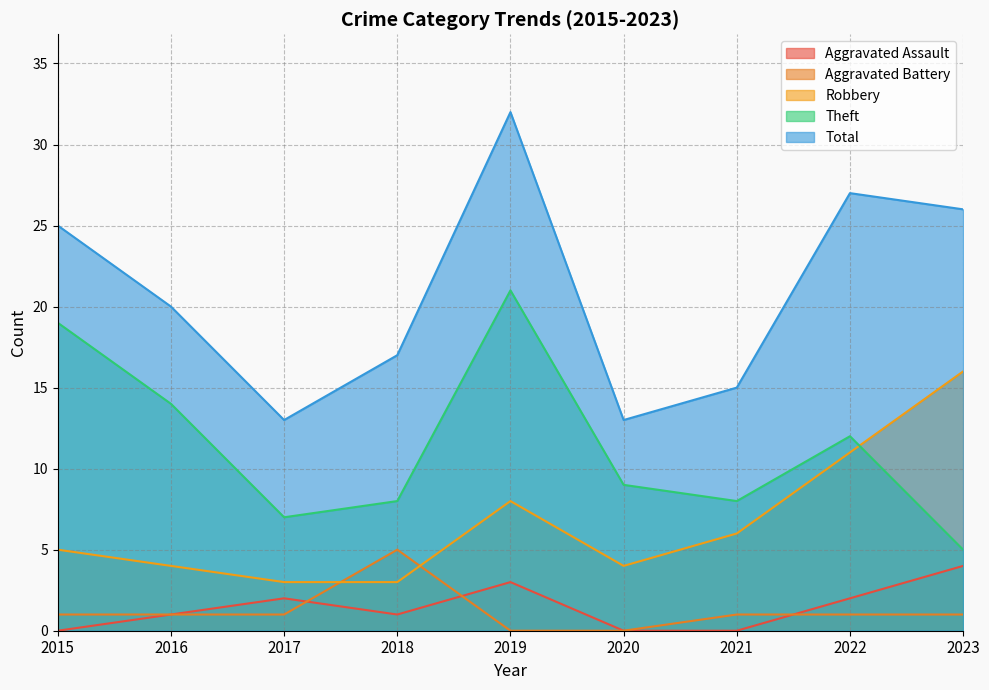

At which label does Aggravated Assault reach its minimum?

2015